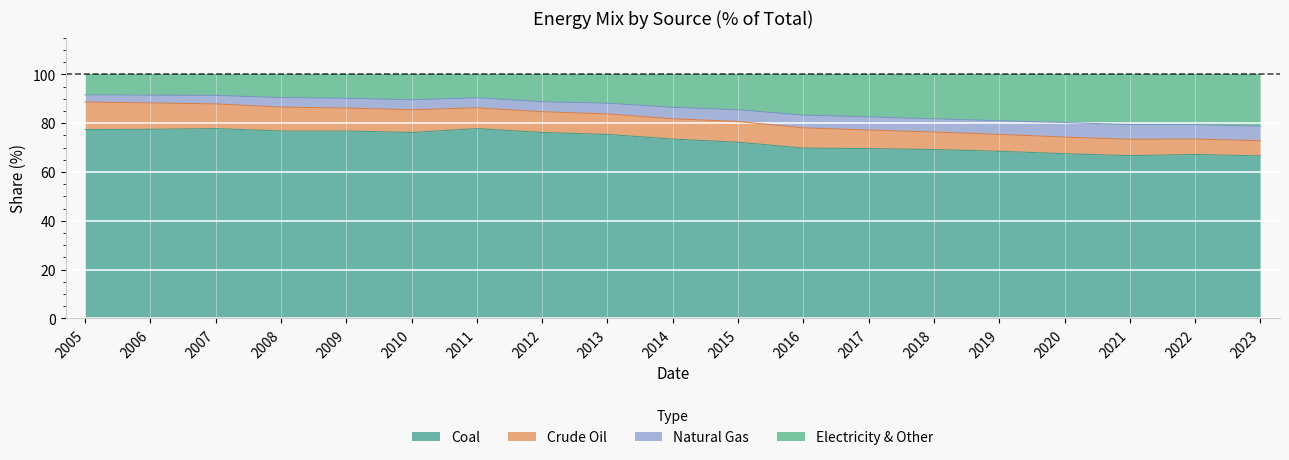

What is the total value across all series at 2013?

100.0